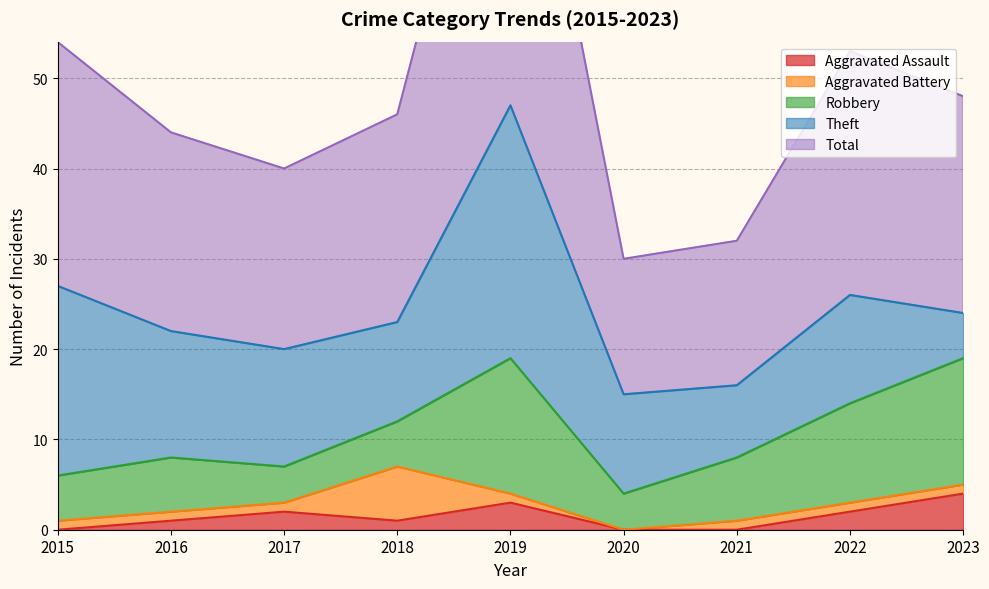

In Robbery, how many points are higher than both neighbors (excluding endpoints)?

2